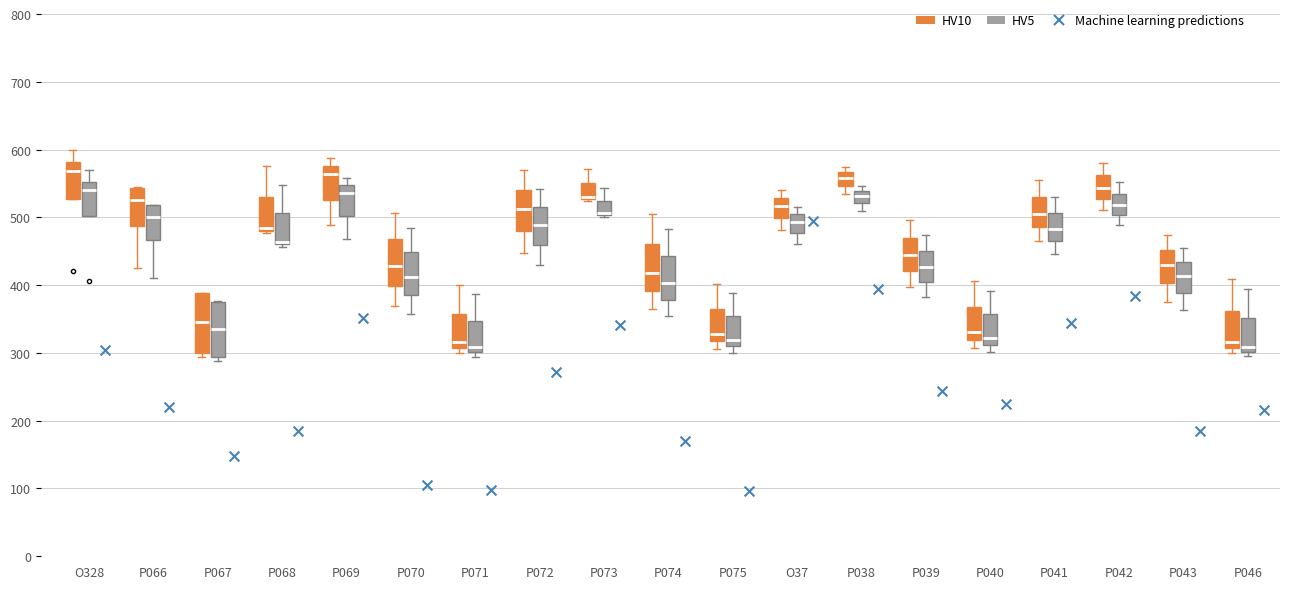

Reading left to right, transcribe this box plot: for each box, give where its median line is, the range the box spans, and where its two whiskers end, as read against the y-axis. The values are not printed on the chart, so give them approximately, as read against the axis.

O328 (HV10): median 570, box 530 to 580, whiskers 530 to 600
O328 (HV5): median 540, box 500 to 550, whiskers 500 to 570
P066 (HV10): median 520, box 490 to 540, whiskers 430 to 540
P066 (HV5): median 500, box 470 to 520, whiskers 410 to 520
P067 (HV10): median 340, box 300 to 390, whiskers 290 to 390
P067 (HV5): median 340, box 290 to 380, whiskers 290 (just below the box's lower edge) to 380
P068 (HV10): median 480 (just above the box's lower edge), box 480 to 530, whiskers 480 (just below the box's lower edge) to 580
P068 (HV5): median 460 (just above the box's lower edge), box 460 to 510, whiskers 460 (just below the box's lower edge) to 550
P069 (HV10): median 560, box 530 to 580, whiskers 490 to 590
P069 (HV5): median 540, box 500 to 550, whiskers 470 to 560
P070 (HV10): median 430, box 400 to 470, whiskers 370 to 510
P070 (HV5): median 410, box 390 to 450, whiskers 360 to 480
P071 (HV10): median 320, box 310 to 360, whiskers 300 to 400
P071 (HV5): median 310, box 300 to 350, whiskers 290 to 390
P072 (HV10): median 510, box 480 to 540, whiskers 450 to 570
P072 (HV5): median 490, box 460 to 520, whiskers 430 to 540
P073 (HV10): median 530 (drawn on the box's lower edge), box 530 to 550, whiskers 520 to 570
P073 (HV5): median 510 (drawn on the box's lower edge), box 500 to 520, whiskers 500 to 540
P074 (HV10): median 420, box 390 to 460, whiskers 360 to 500
P074 (HV5): median 400, box 380 to 440, whiskers 350 to 480
P075 (HV10): median 330, box 320 to 360, whiskers 310 to 400
P075 (HV5): median 320, box 310 to 350, whiskers 300 to 390
O37 (HV10): median 520, box 500 to 530, whiskers 480 to 540
O37 (HV5): median 490, box 480 to 500, whiskers 460 to 520
P038 (HV10): median 560, box 550 to 570, whiskers 530 to 570 (just above the box's upper edge)
P038 (HV5): median 530, box 520 to 540, whiskers 510 to 550
P039 (HV10): median 440, box 420 to 470, whiskers 400 to 500
P039 (HV5): median 430, box 410 to 450, whiskers 380 to 470
P040 (HV10): median 330, box 320 to 370, whiskers 310 to 410
P040 (HV5): median 320, box 310 to 360, whiskers 300 to 390
P041 (HV10): median 500, box 490 to 530, whiskers 470 to 560
P041 (HV5): median 480, box 460 to 510, whiskers 450 to 530
P042 (HV10): median 540, box 530 to 560, whiskers 510 to 580
P042 (HV5): median 520, box 500 to 530, whiskers 490 to 550
P043 (HV10): median 430, box 400 to 450, whiskers 380 to 470
P043 (HV5): median 410, box 390 to 430, whiskers 360 to 450
P046 (HV10): median 320, box 310 to 360, whiskers 300 to 410
P046 (HV5): median 310, box 300 to 350, whiskers 290 to 390